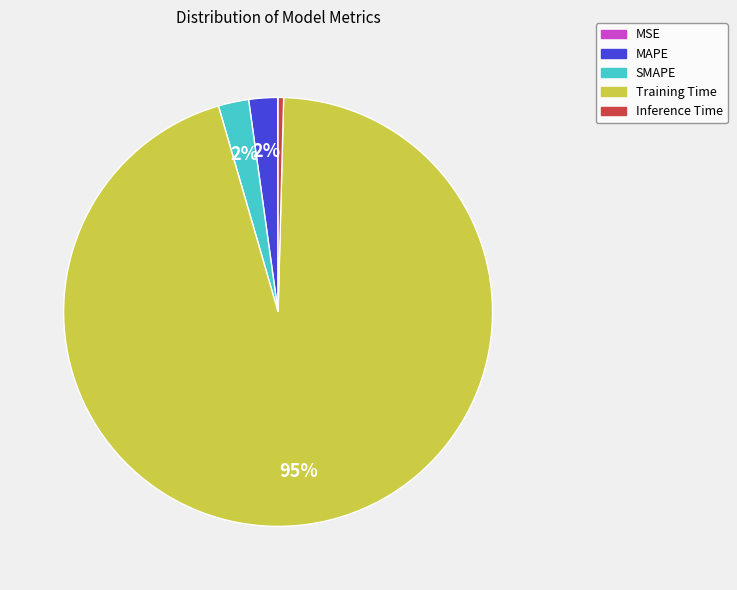

Is it true that SMAPE is 2% of the pie?

True